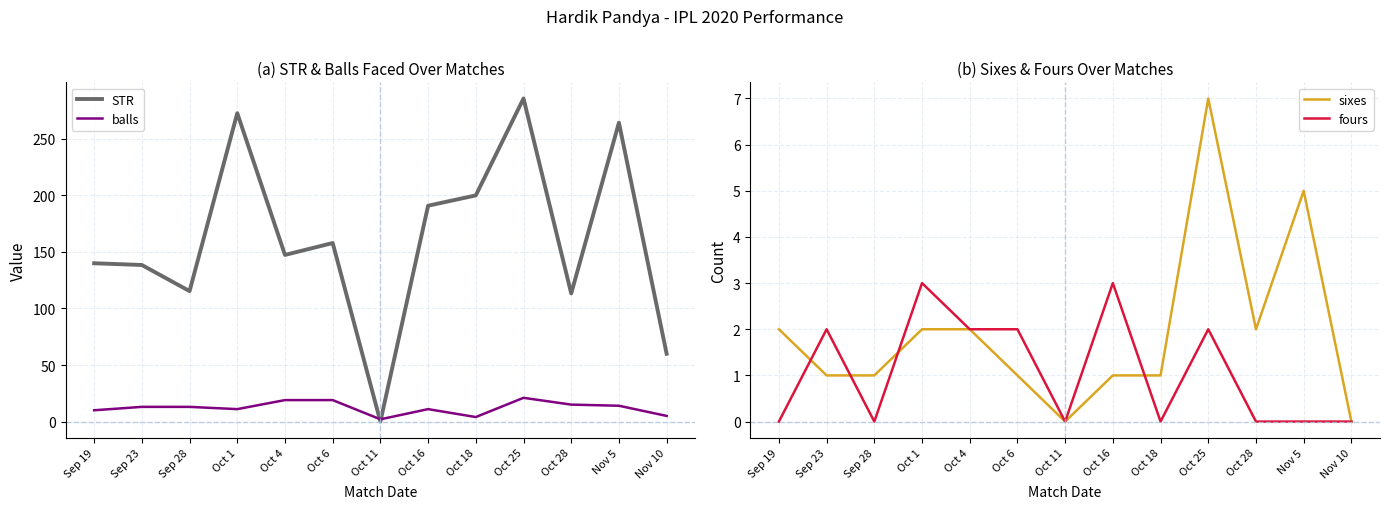

What is the difference between the fours values at Oct 1 and Sep 23?

1